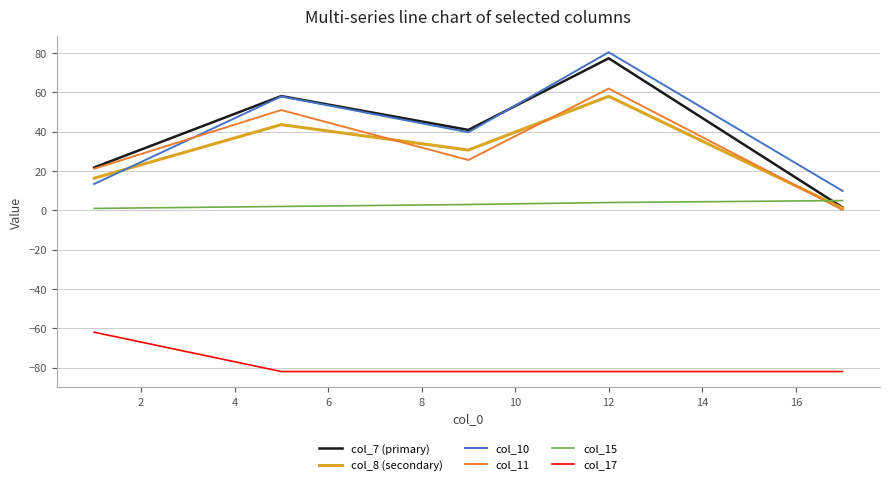

Which series has the largest range (max minus min)?

col_7 (primary)